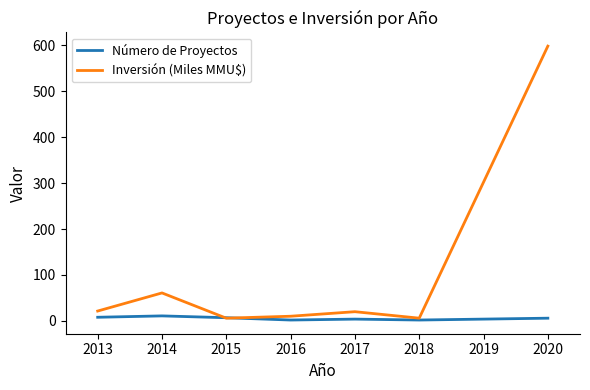

Which series has the widest spread of values?

Inversión (Miles MMU$)